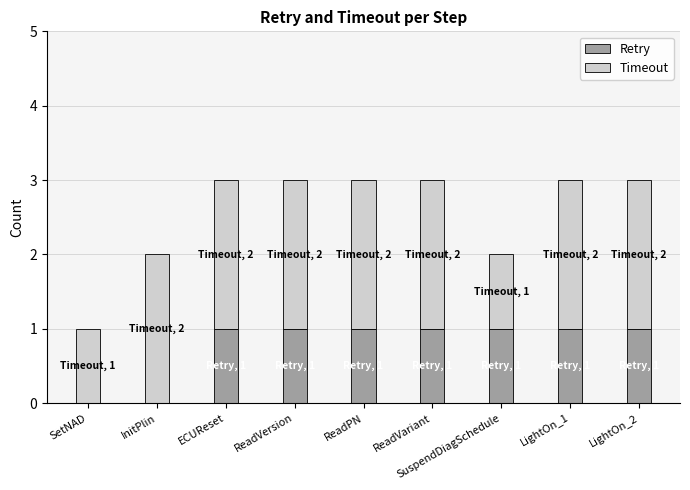

What is the total value across all series at ReadVersion?

3